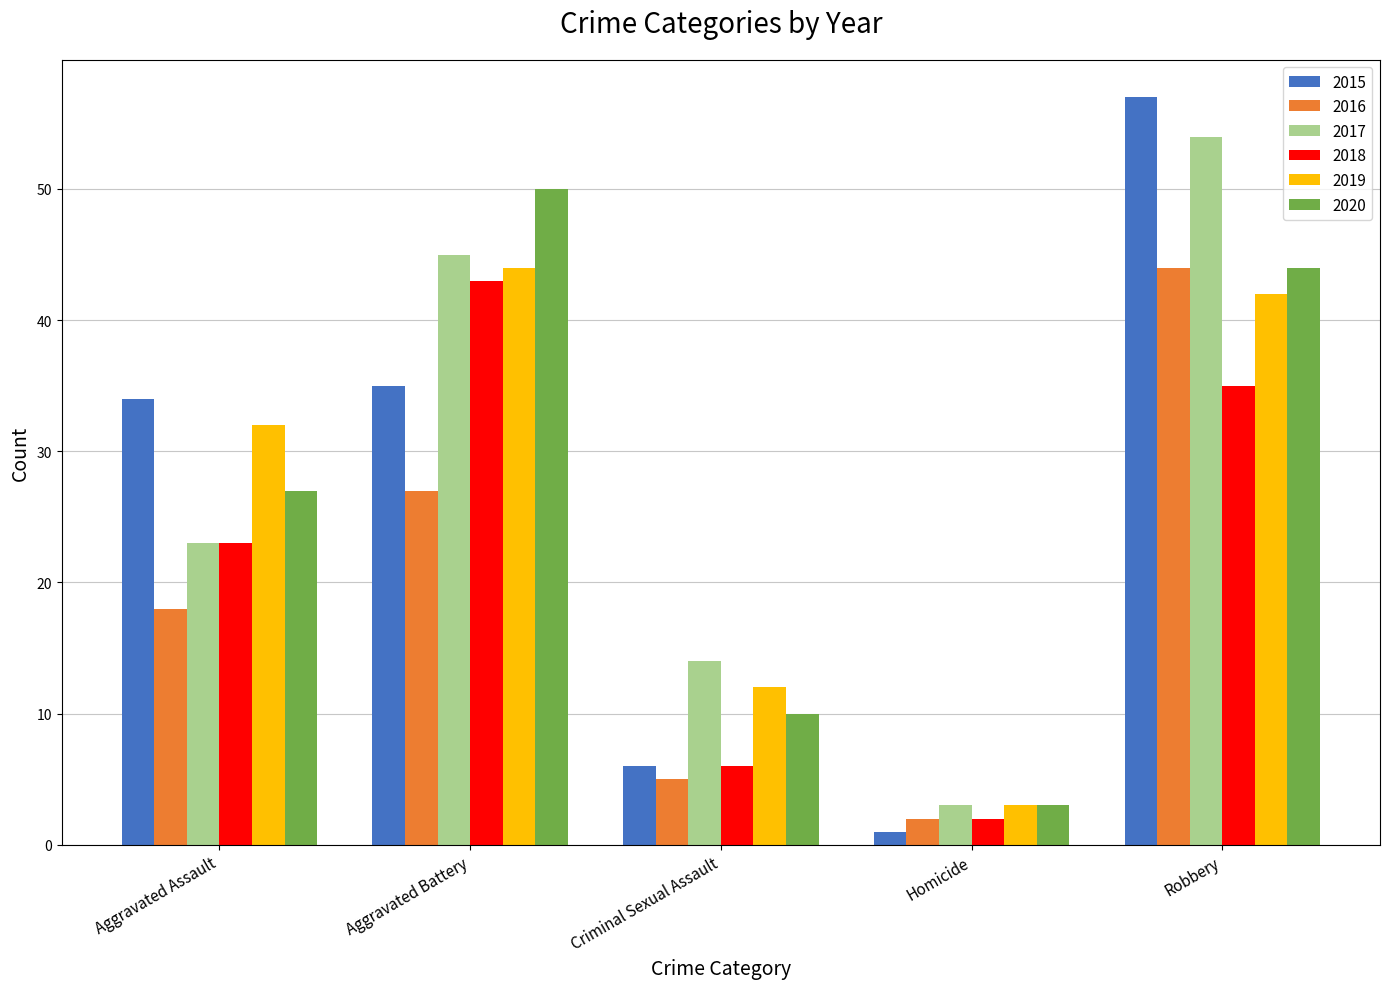

Reading left to right, list all the values displayed in this chart.

2015: Aggravated Assault=34	Aggravated Battery=35	Criminal Sexual Assault=6	Homicide=1	Robbery=57
2016: Aggravated Assault=18	Aggravated Battery=27	Criminal Sexual Assault=5	Homicide=2	Robbery=44
2017: Aggravated Assault=23	Aggravated Battery=45	Criminal Sexual Assault=14	Homicide=3	Robbery=54
2018: Aggravated Assault=23	Aggravated Battery=43	Criminal Sexual Assault=6	Homicide=2	Robbery=35
2019: Aggravated Assault=32	Aggravated Battery=44	Criminal Sexual Assault=12	Homicide=3	Robbery=42
2020: Aggravated Assault=27	Aggravated Battery=50	Criminal Sexual Assault=10	Homicide=3	Robbery=44